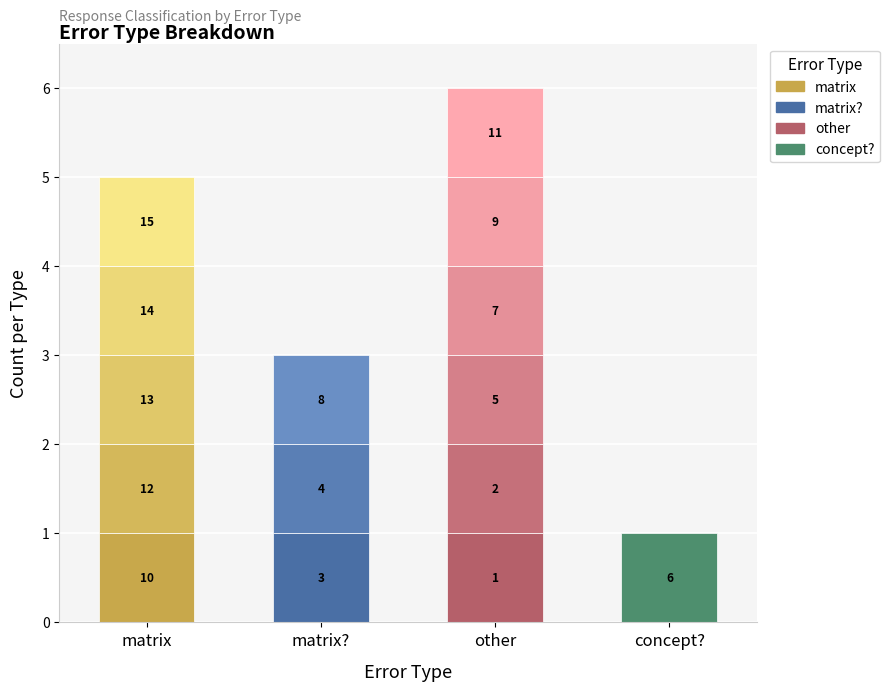

What is the minimum value shown in the chart?

1